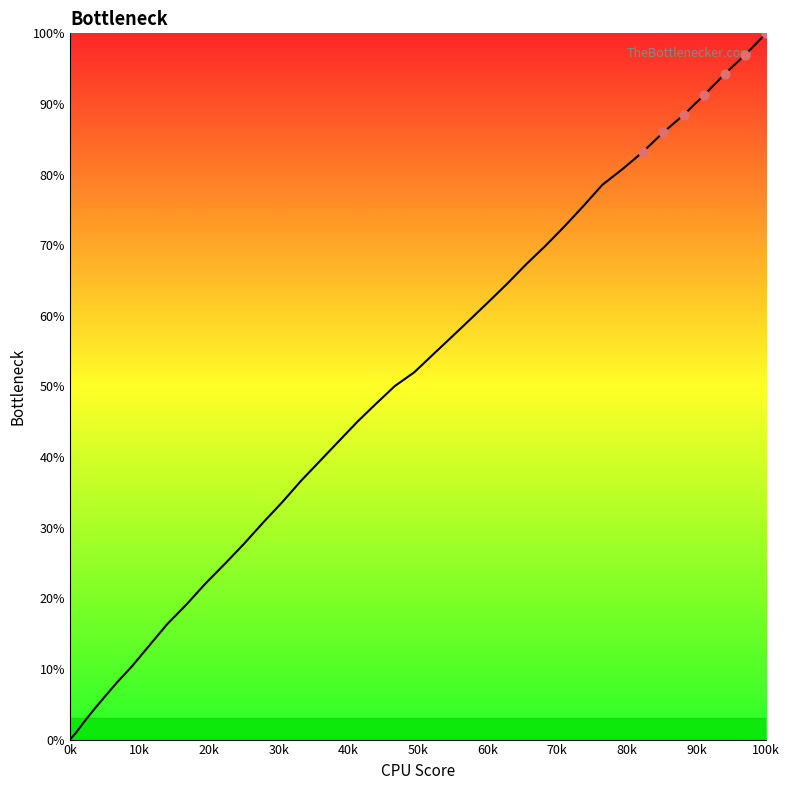

What is the greatest value displayed?

100.0